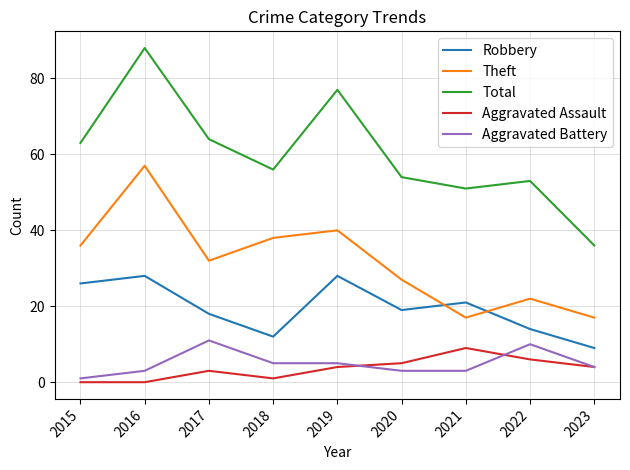

How many interior local valleys does the Total series have?

2